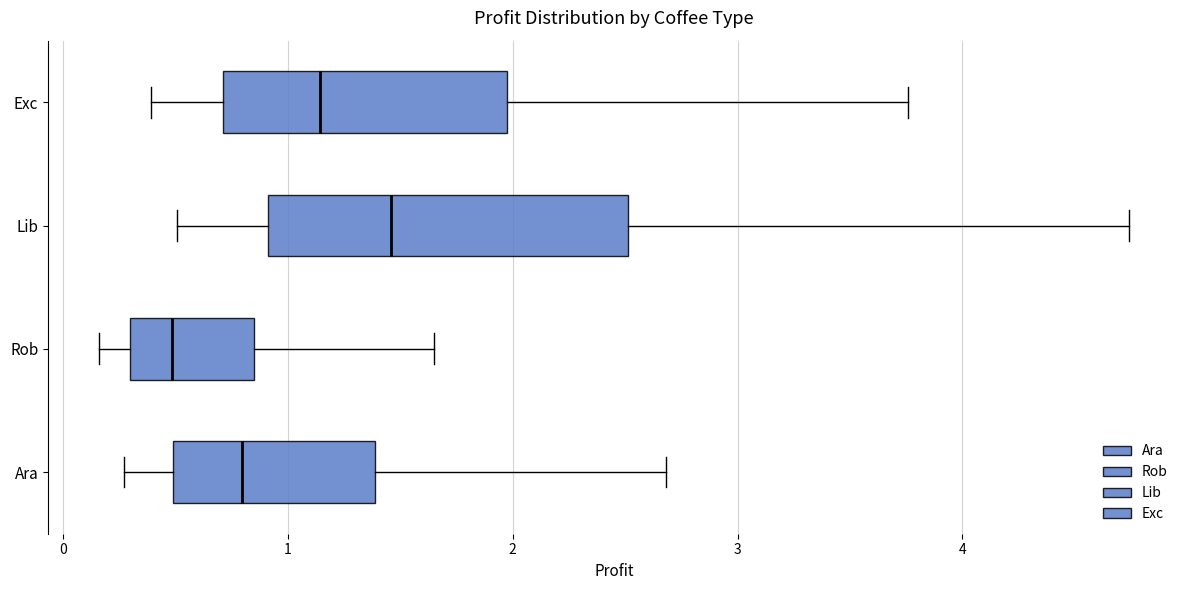

Which box's median line is the furthest to the left?

Rob